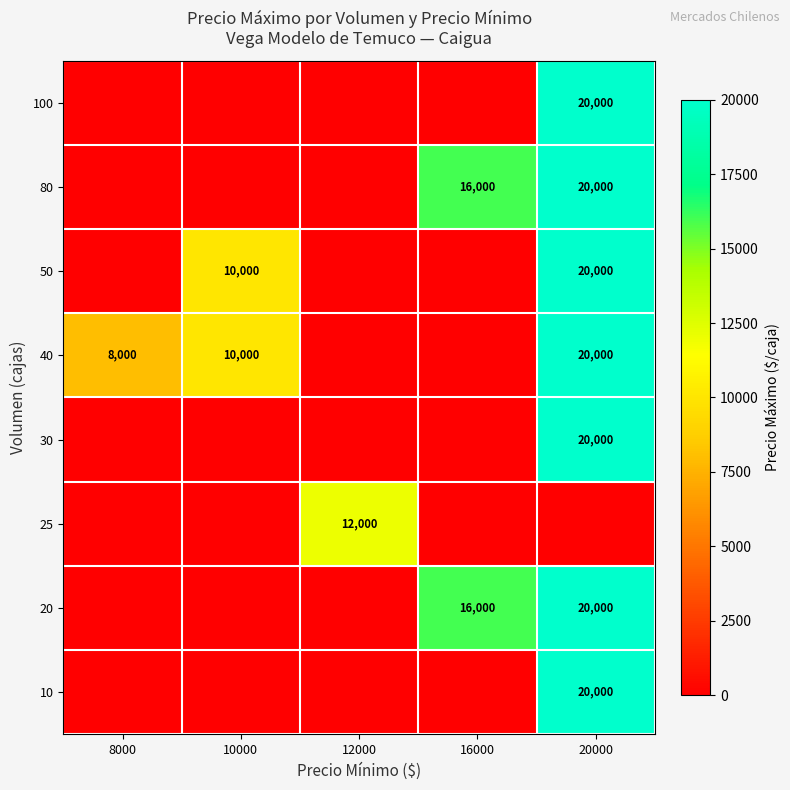

What is the sum of the 40 values at 8000 and 20000?

28000